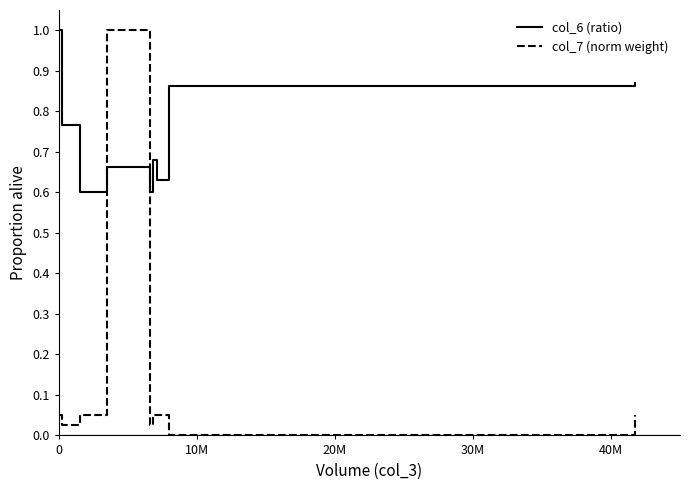

True or false: col_6 (ratio) and col_7 (norm weight) cross at least once.

True